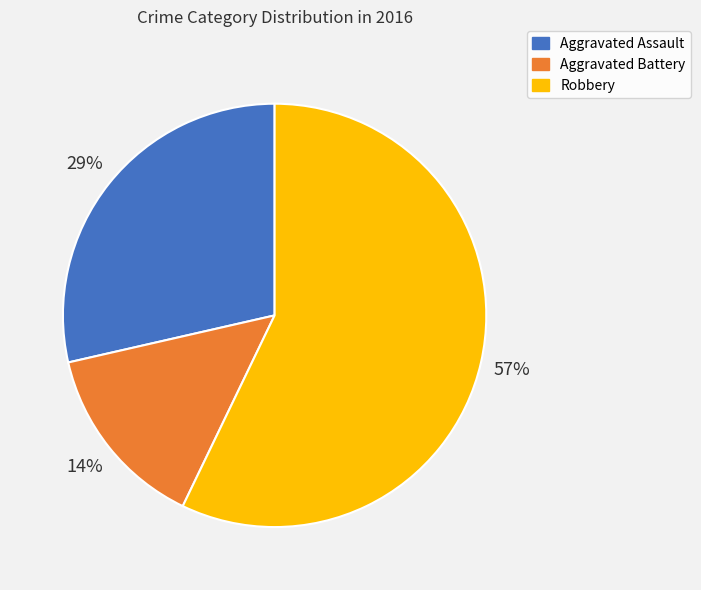

To the nearest percent, what is the average slice percentage?

33%